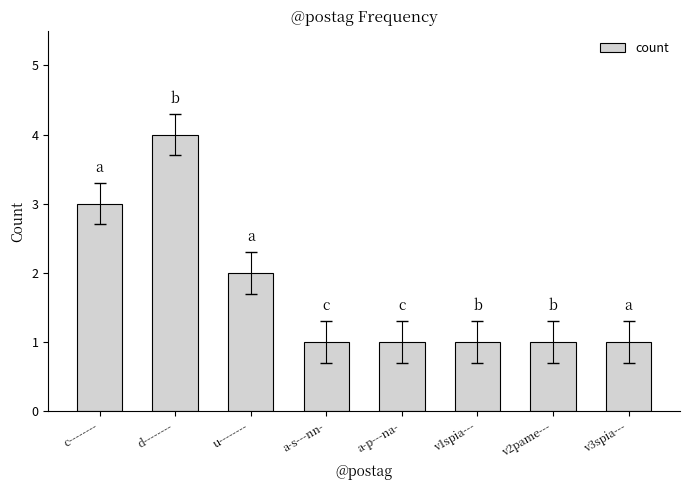

Read the value at d--------.

4